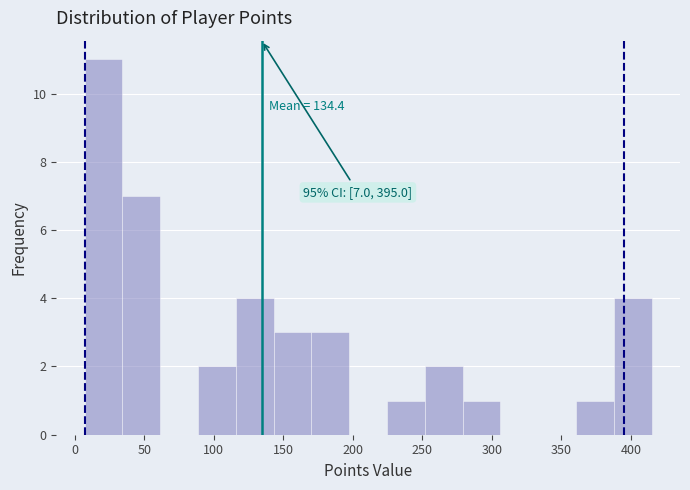

Over which range of the x-axis is the bar tallest?

5 to 35